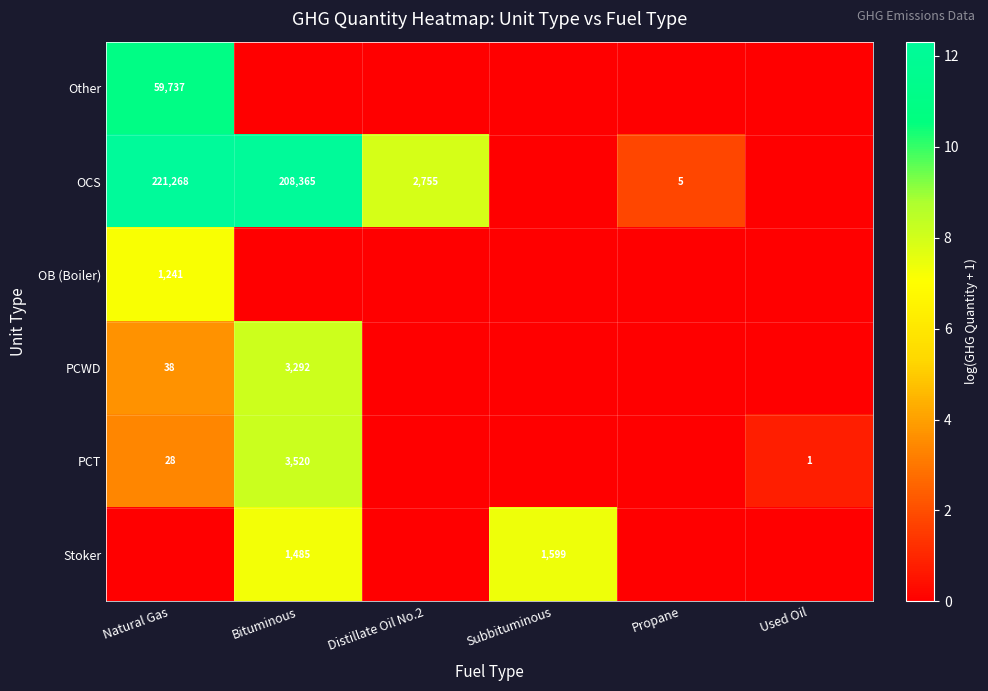

Which category has the lowest value across all series?

Bituminous